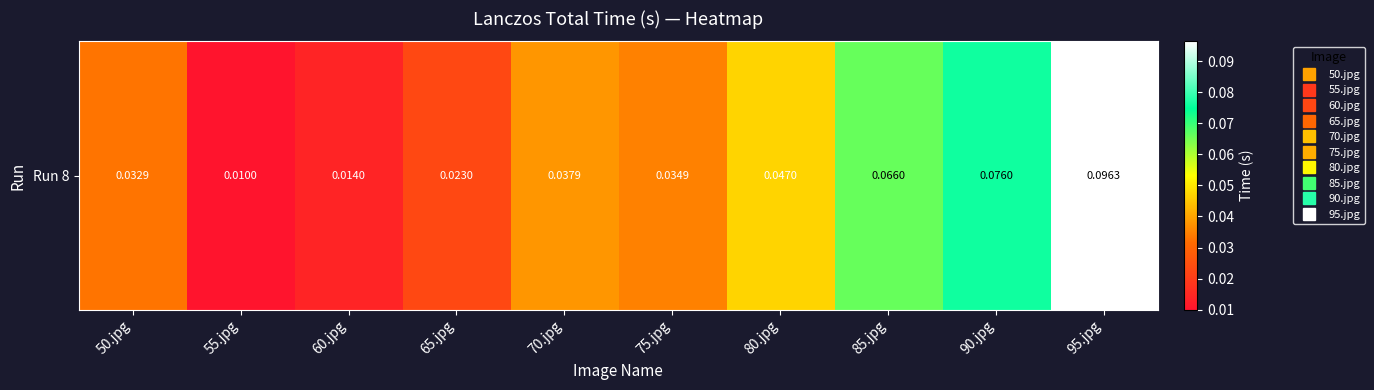

Count the values in the range 0 to 1.

10